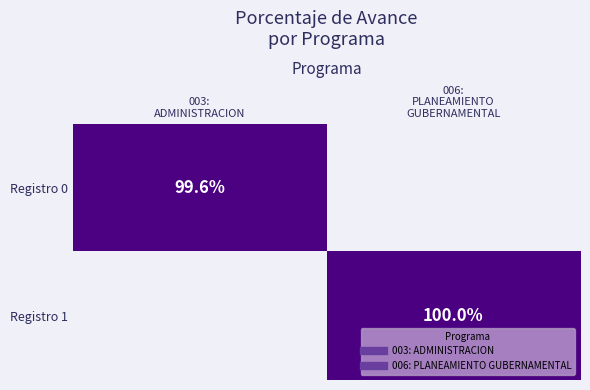

How many values in the Registro 1 series are below 100?

1